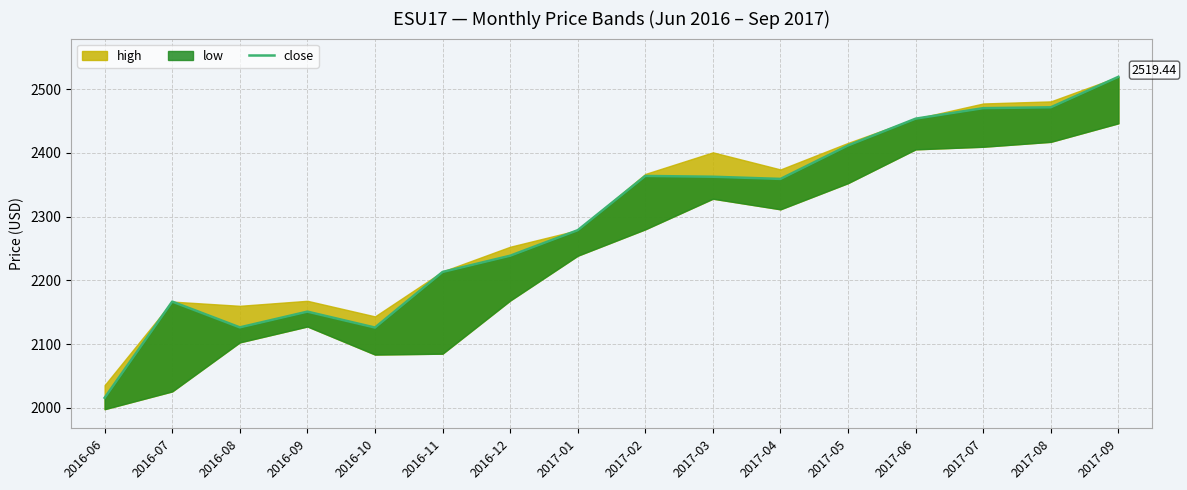

What is the difference between the second highest and minimum values?

455.7